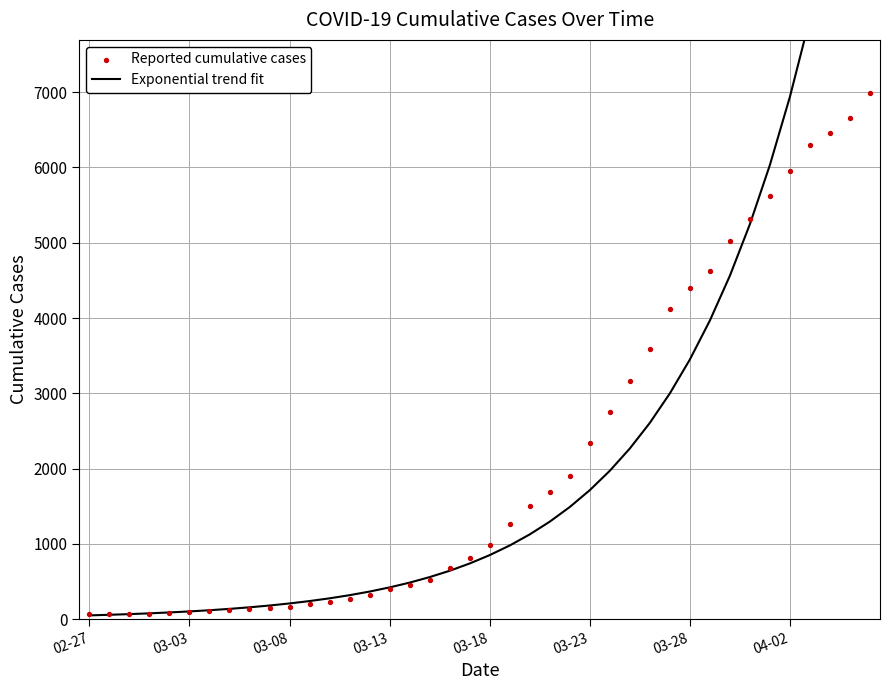

What are all the series names shown in the legend?

Exponential trend fit, Reported cumulative cases